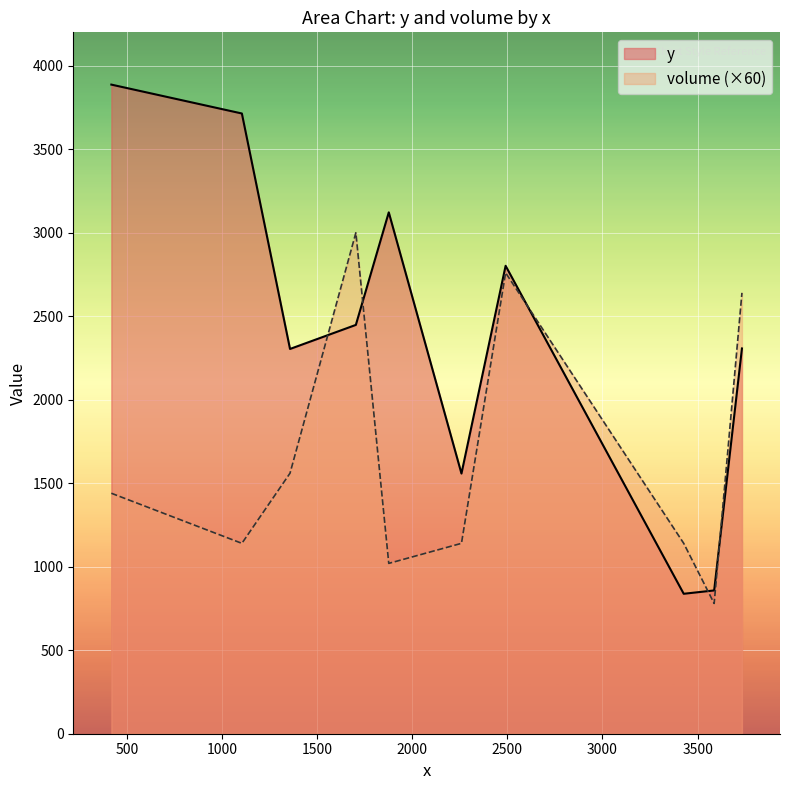

Is the value of volume at C3 greater than the value of y at C8?

No